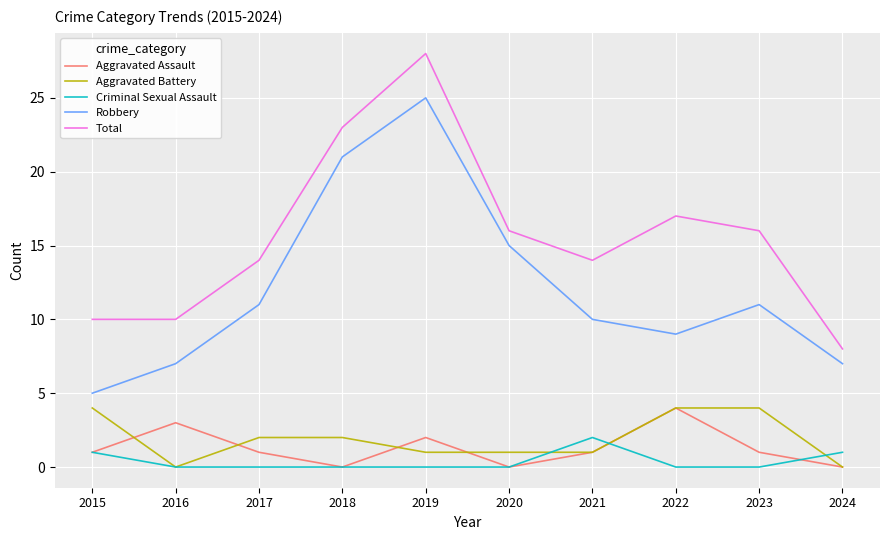

True or false: Robbery and Criminal Sexual Assault intersect in this chart.

False